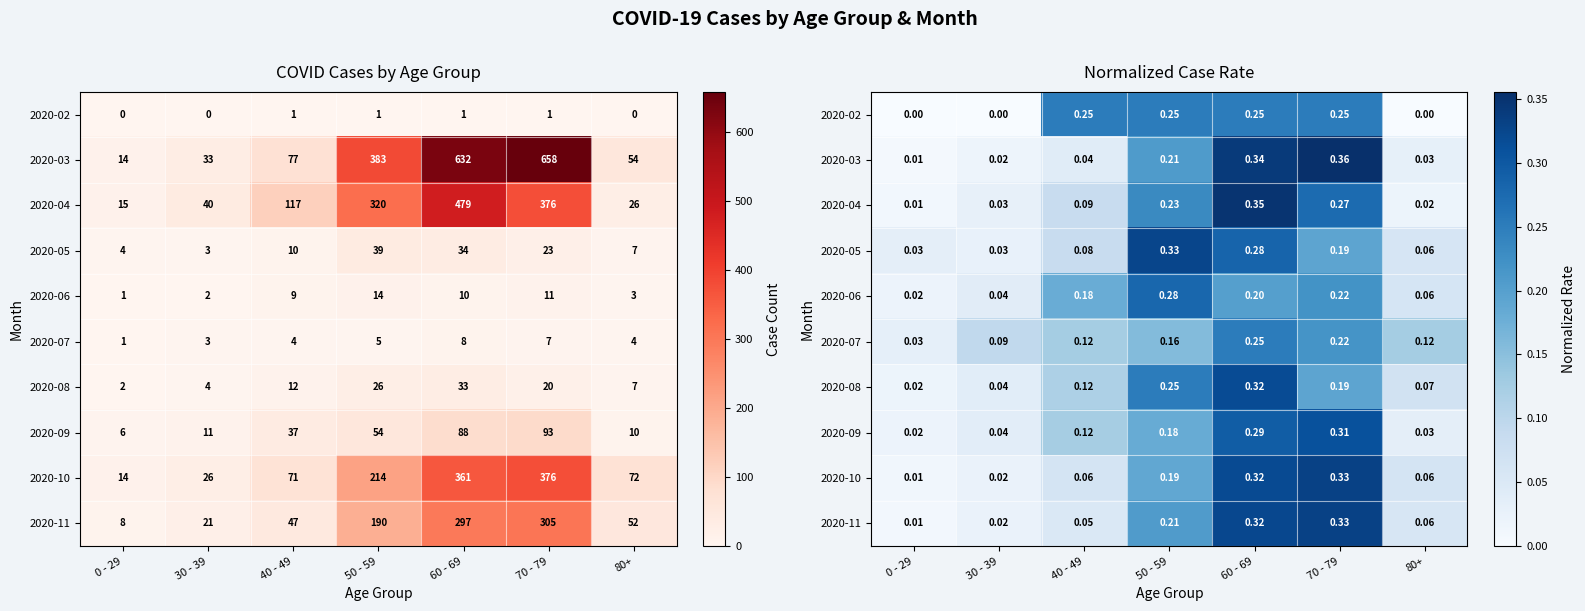

Is it true that 2020-11 equals 0.0 at 30 - 39?

False